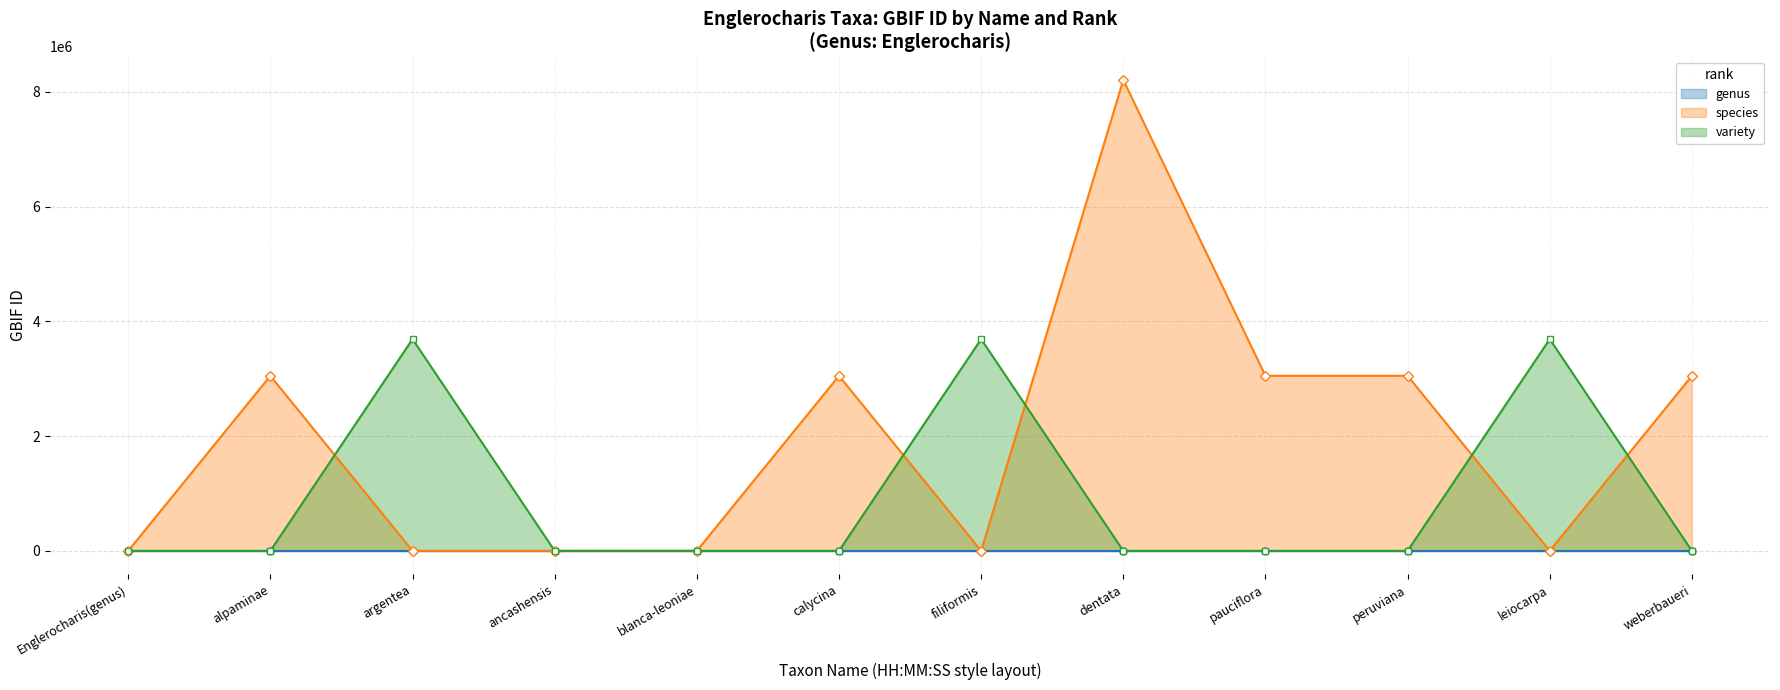

Which has a higher value, leiocarpa or peruviana?

peruviana